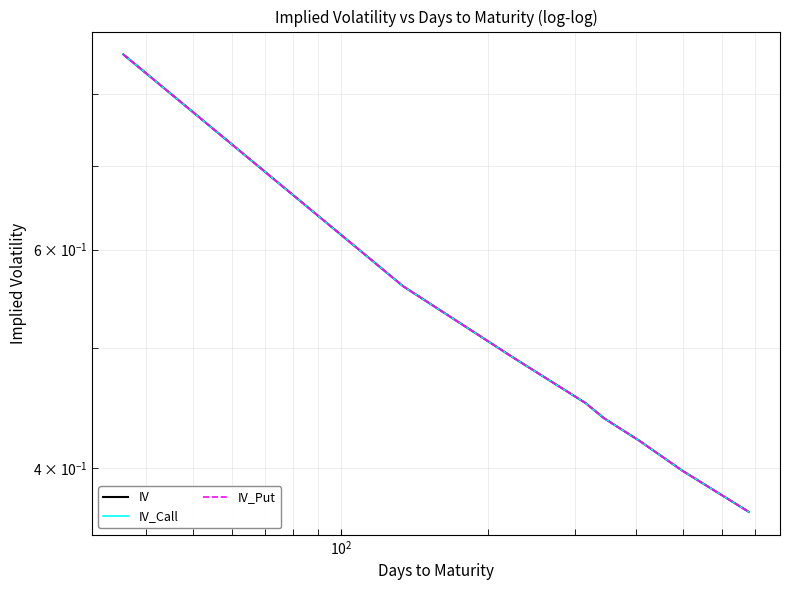

What is the average value of the IV series?

0.5